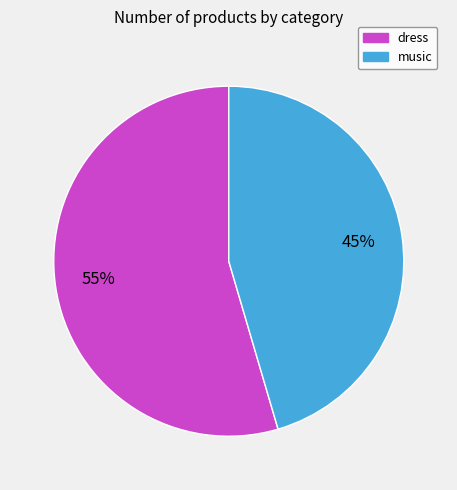

To the nearest percent, what is the combined percentage of music and dress?

100%